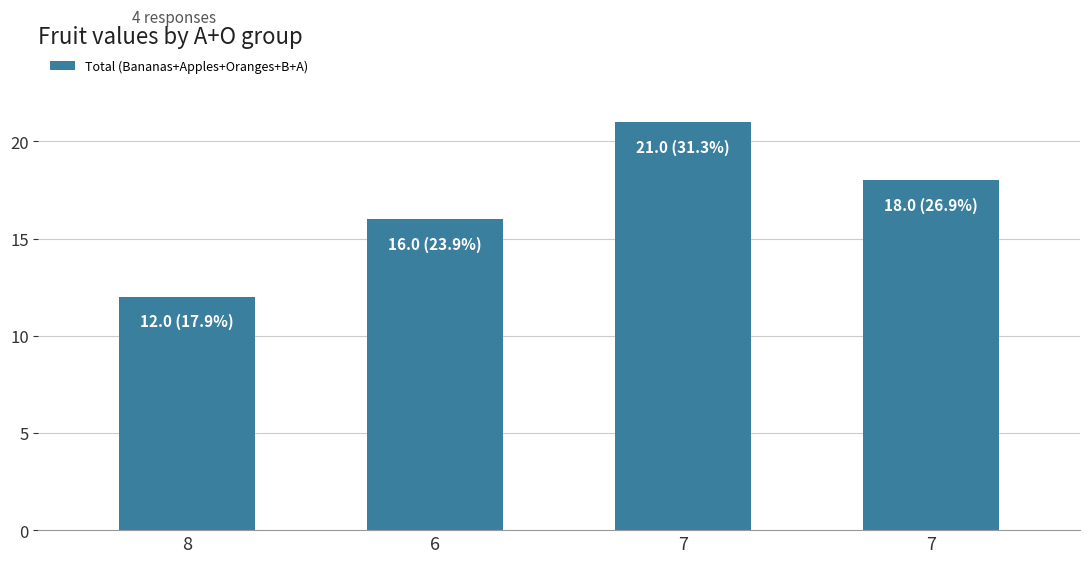

Reading left to right, list all the values displayed in this chart.

12	16	21	18